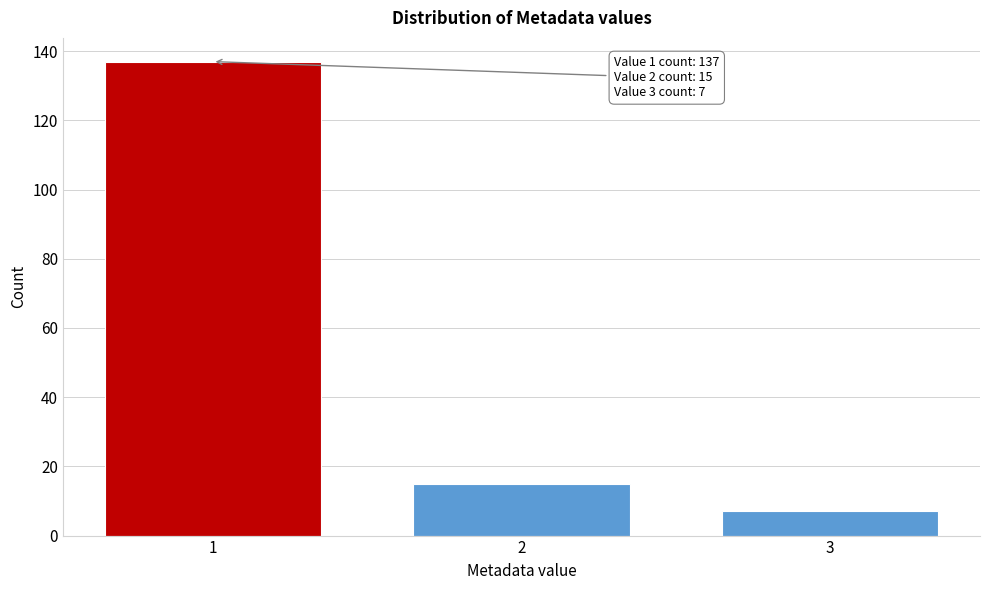

Over which range of the x-axis is the bar tallest?

0.5 to 1.5